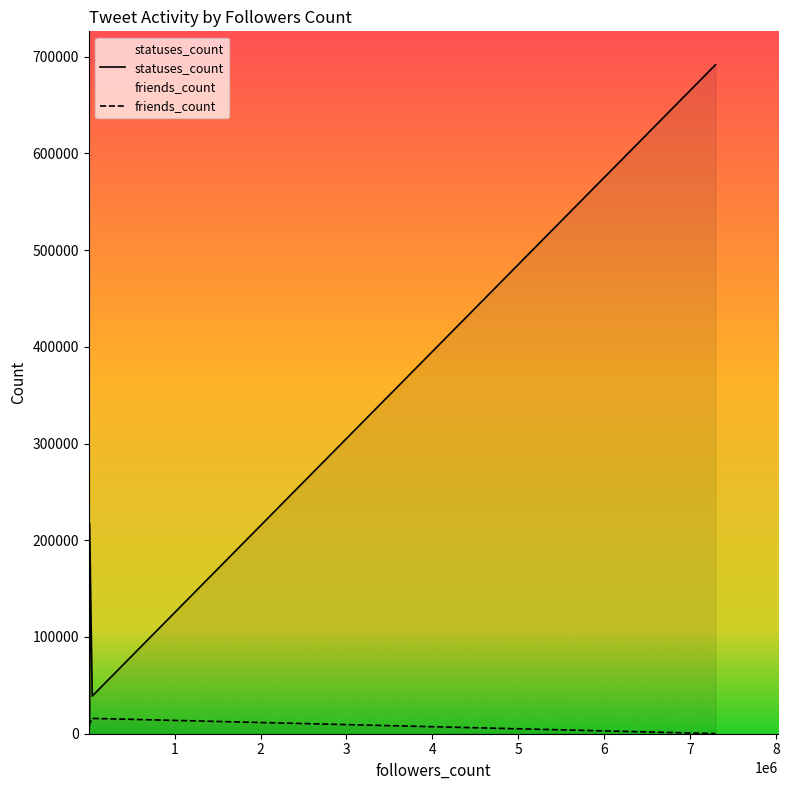

Which series has the largest range (max minus min)?

statuses_count